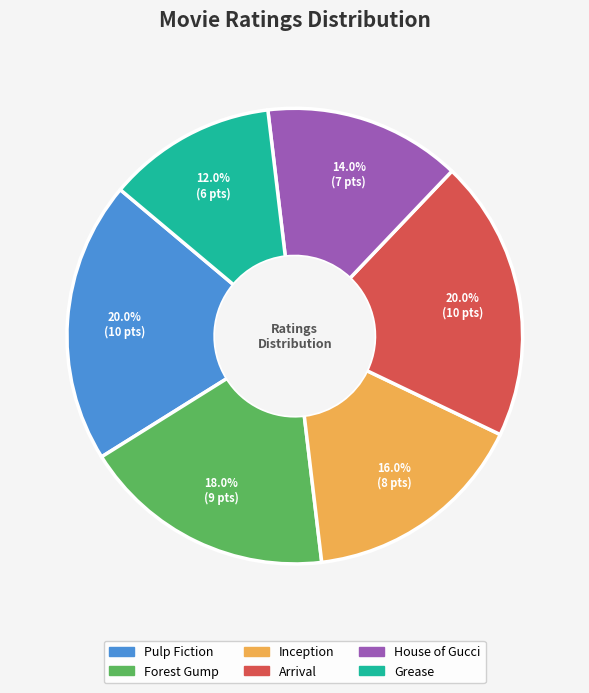

Is it true that Grease is 12% of the pie?

True